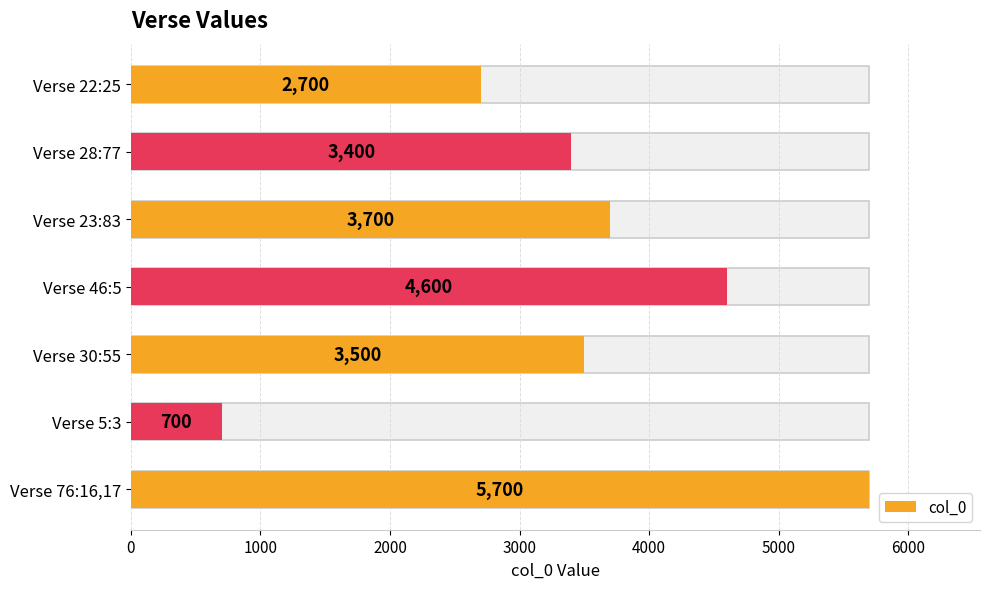

How many data points are less than 3500?

3